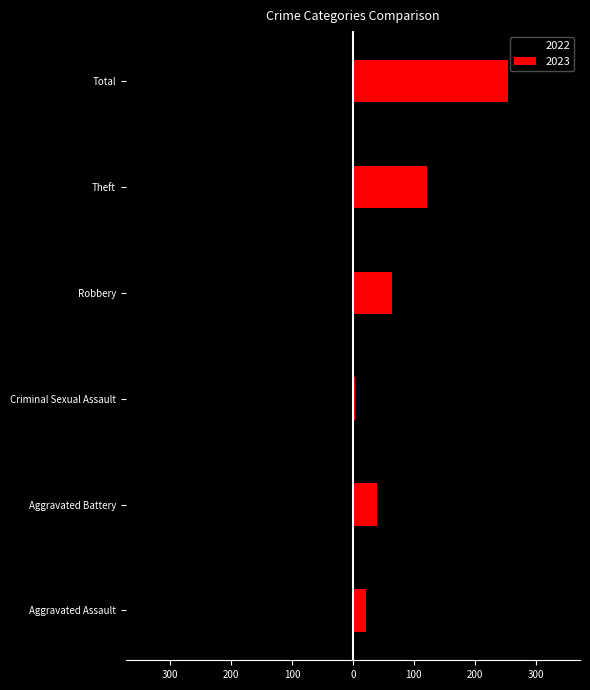

What is the difference between the maximum and minimum values in the 2023 series?

252